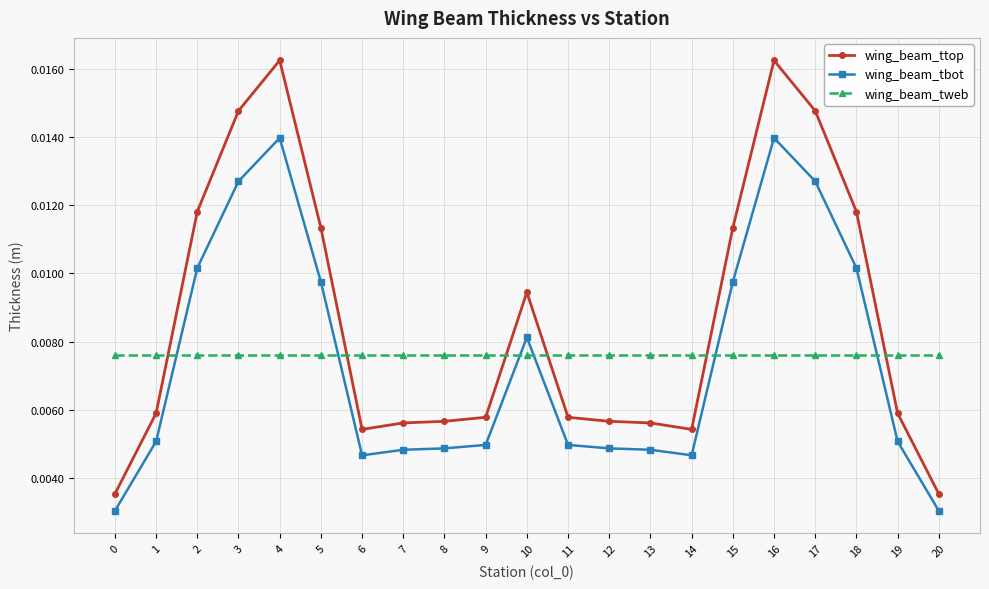

Rank the series at 14 from lowest to highest value.

wing_beam_tbot, wing_beam_ttop, wing_beam_tweb